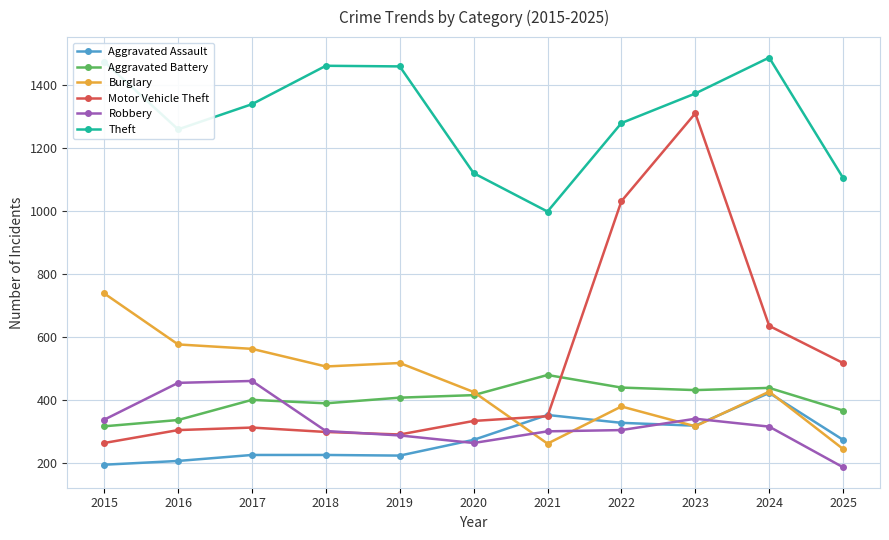

What is the difference between the Theft values at 2015 and 2018?

13